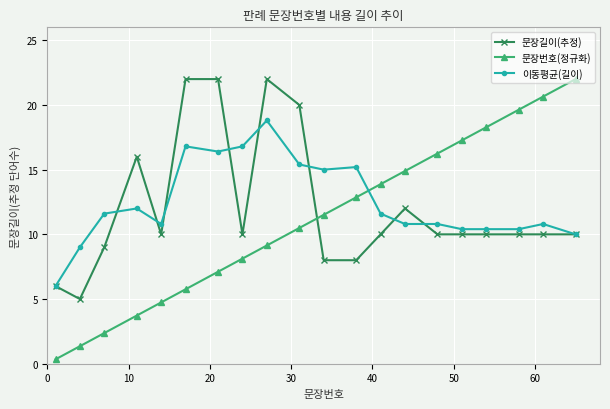

Reading left to right, extract all data points from this chart.

문장길이(추정): 6.0	5.0	9.0	16.0	10.0	22.0	22.0	10.0	22.0	20.0	8.0	8.0	10.0	12.0	10.0	10.0	10.0	10.0	10.0	10.0
문장번호(정규화): 0.3	1.4	2.4	3.7	4.7	5.8	7.1	8.1	9.1	10.5	11.5	12.9	13.9	14.9	16.2	17.3	18.3	19.6	20.6	22.0
이동평균(길이): 6.0	9.0	11.6	12.0	10.8	16.8	16.4	16.8	18.8	15.4	15.0	15.2	11.6	10.8	10.8	10.4	10.4	10.4	10.8	10.0